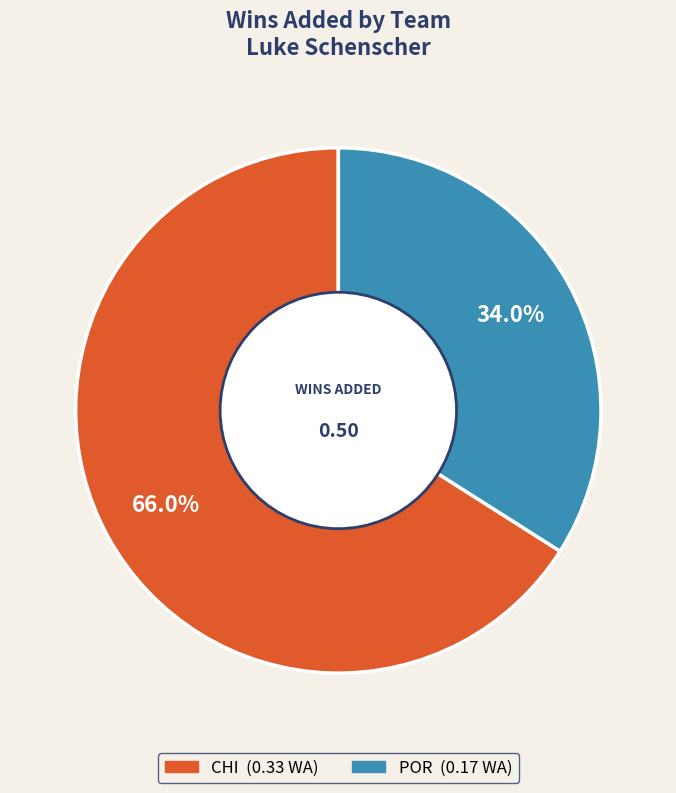

Which has a higher value, POR or CHI?

CHI